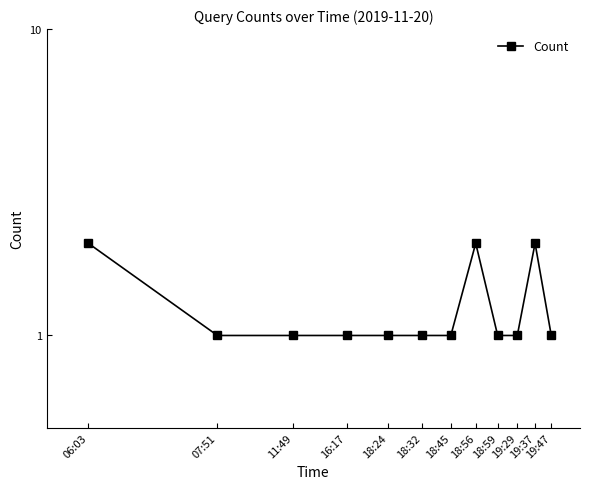

Reading left to right, extract all data points from this chart.

06:03=2	07:51=1	11:49=1	16:17=1	18:24=1	18:32=1	18:45=1	18:56=2	18:59=1	19:29=1	19:37=2	19:47=1